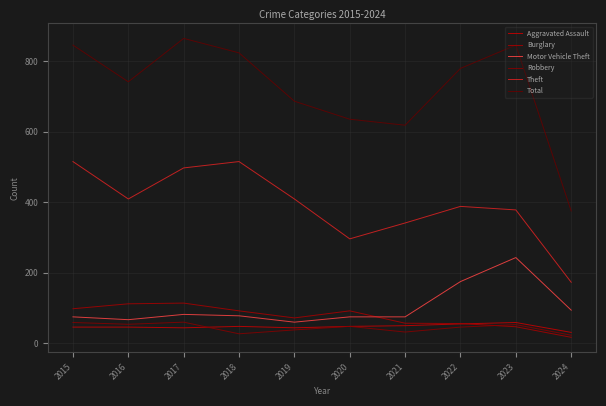

At which category does Robbery reach its first local valley?

2016